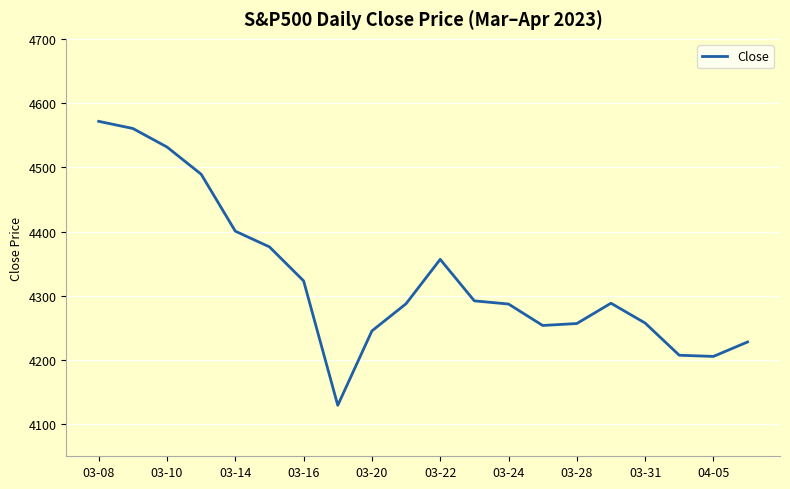

What is the minimum value shown in the chart?

4129.3